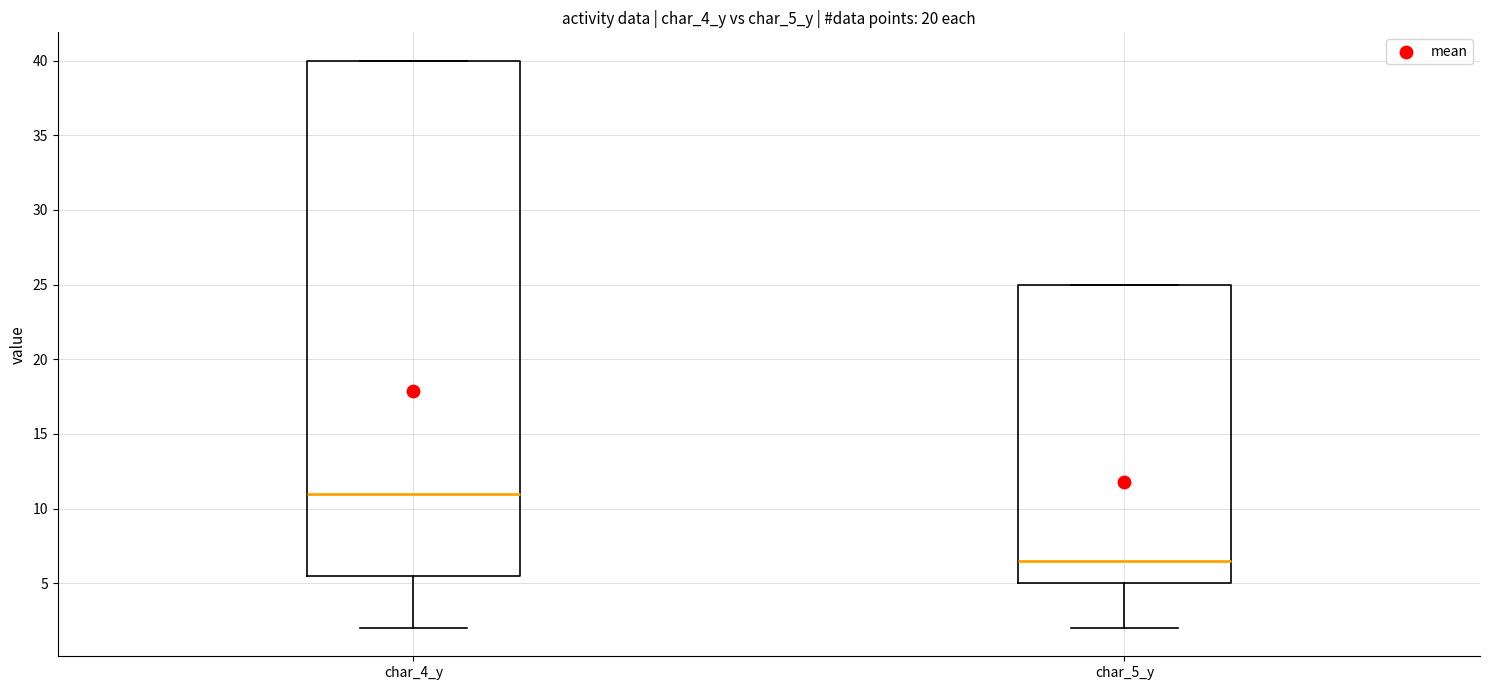

Where does the lower whisker of the box for char_5_y end on the y-axis? The values are not printed on the chart, so give them approximately, as read against the axis.

2.0